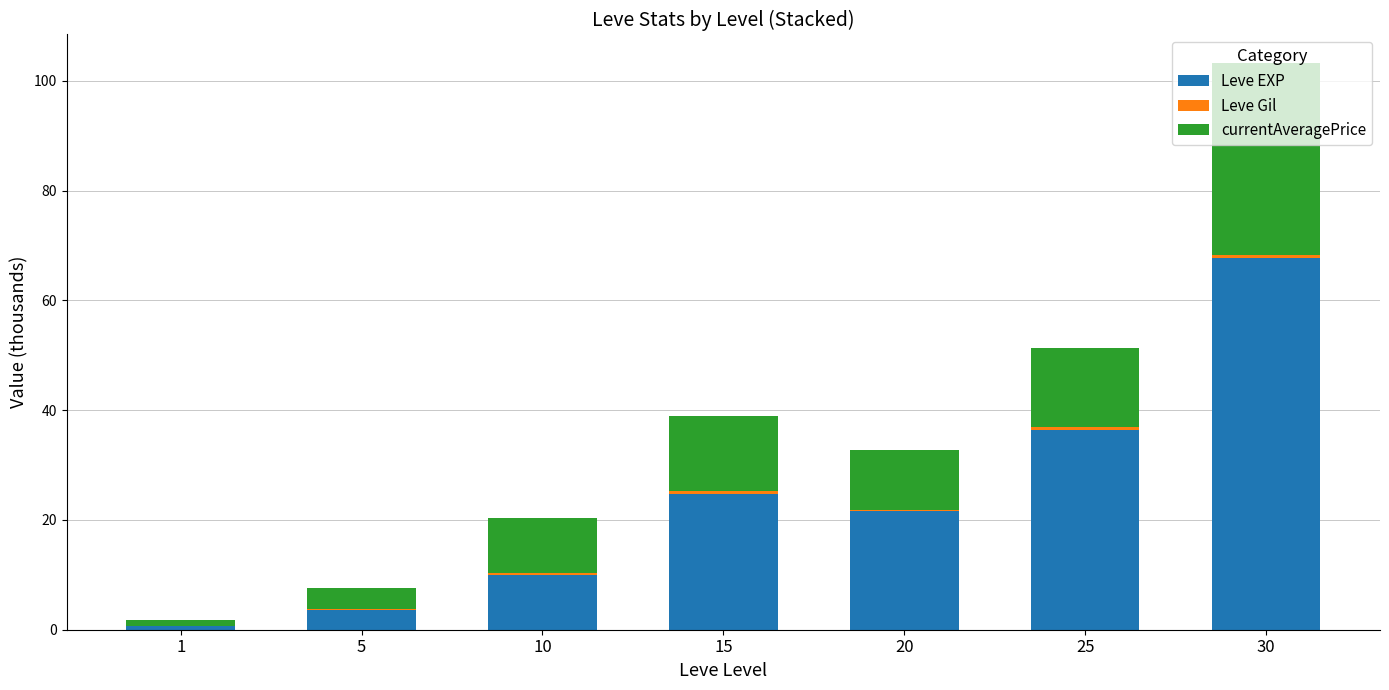

The value of Leve EXP at 25 is 36.4. True or false?

True